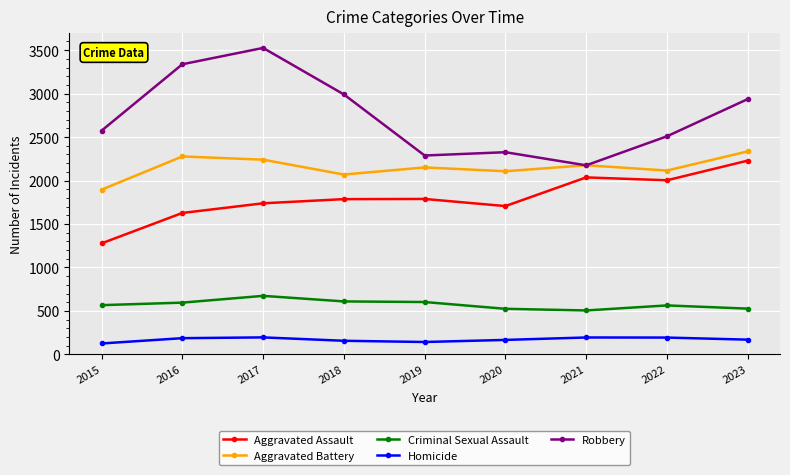

Where is the first local minimum for Aggravated Battery?

2018